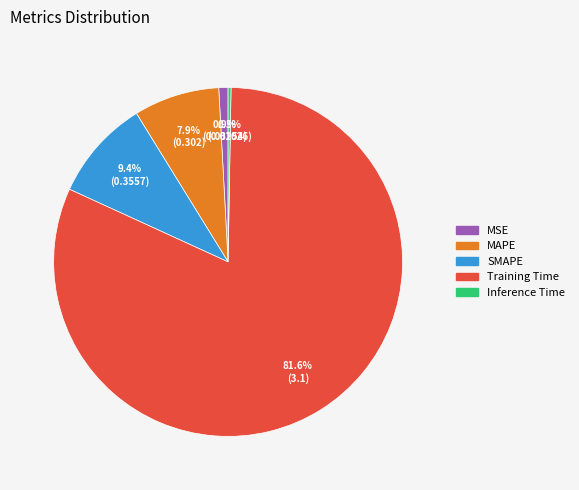

Which has a higher value, SMAPE or MSE?

SMAPE